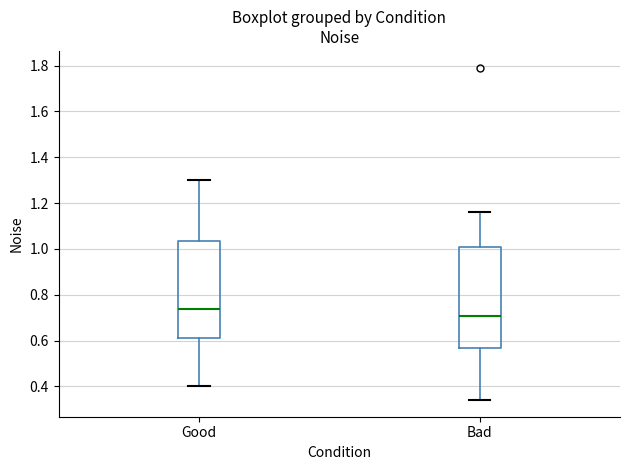

Reading left to right, read every box against the y-axis: the position of its median line, the range the box covers, and the ends of its whiskers. The values are not printed on the chart, so give them approximately, as read against the axis.

Good: median 0.74, box 0.62 to 1.04, whiskers 0.40 to 1.30
Bad: median 0.70, box 0.56 to 1.00, whiskers 0.34 to 1.16